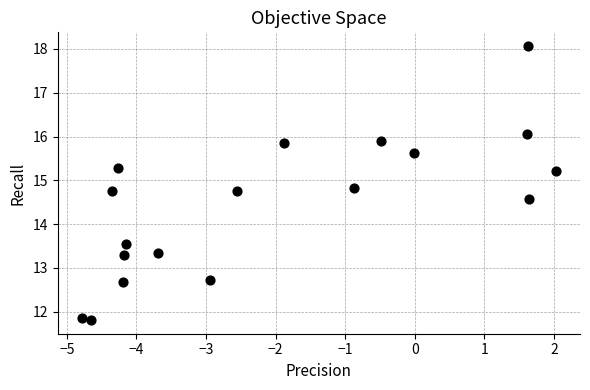

What is the range of Y values (max minus min)?

6.3